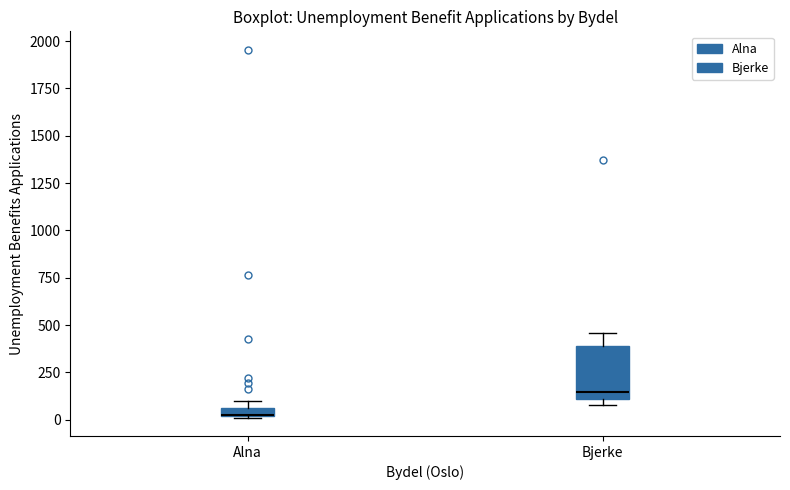

Which box is the tallest, from its lower edge to its upper edge?

Bjerke